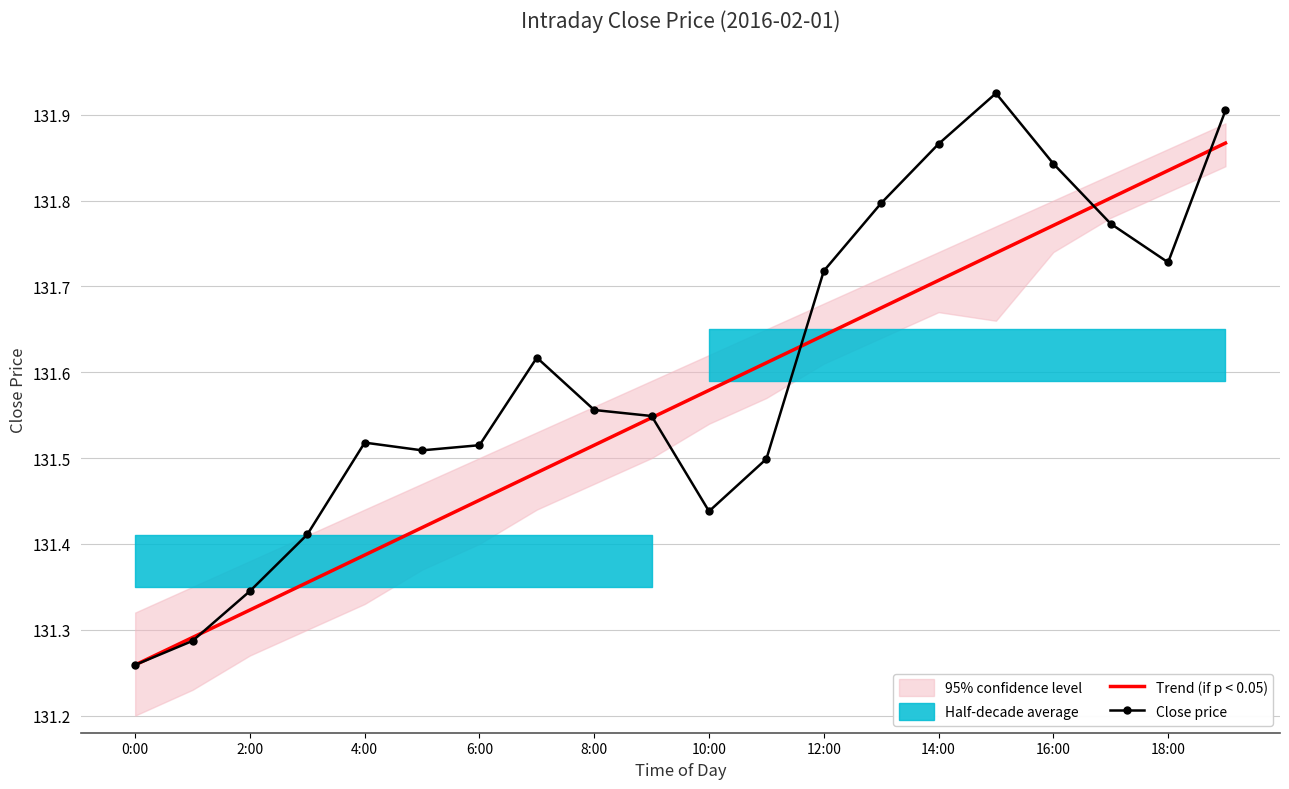

At which label does Close price reach its minimum?

0:00